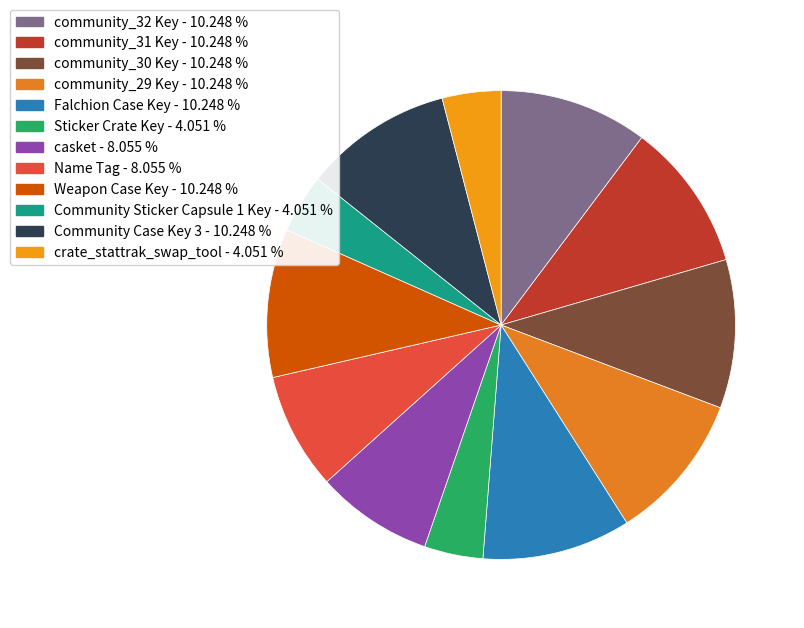

How many segments does this pie chart have?

12